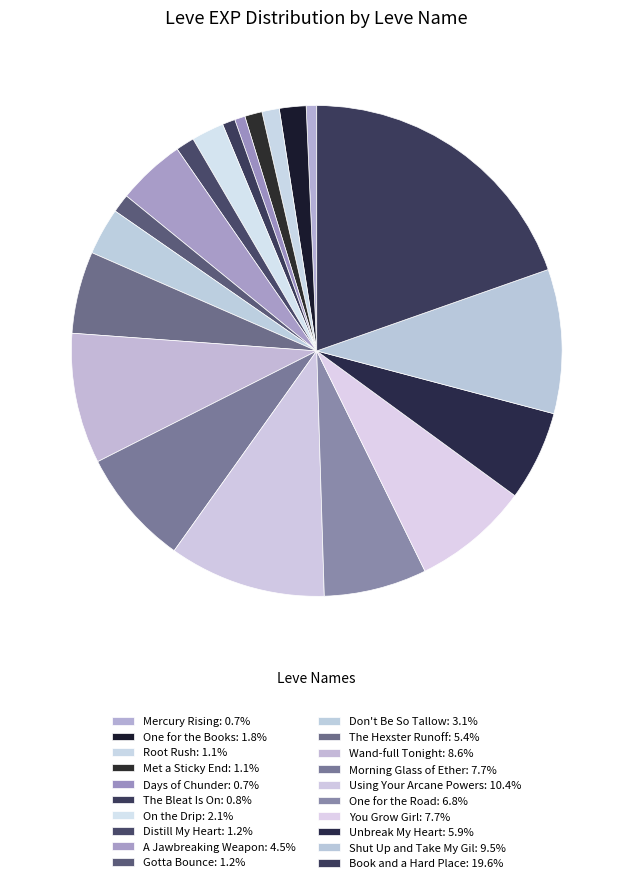

Count the number of slices in the pie.

20